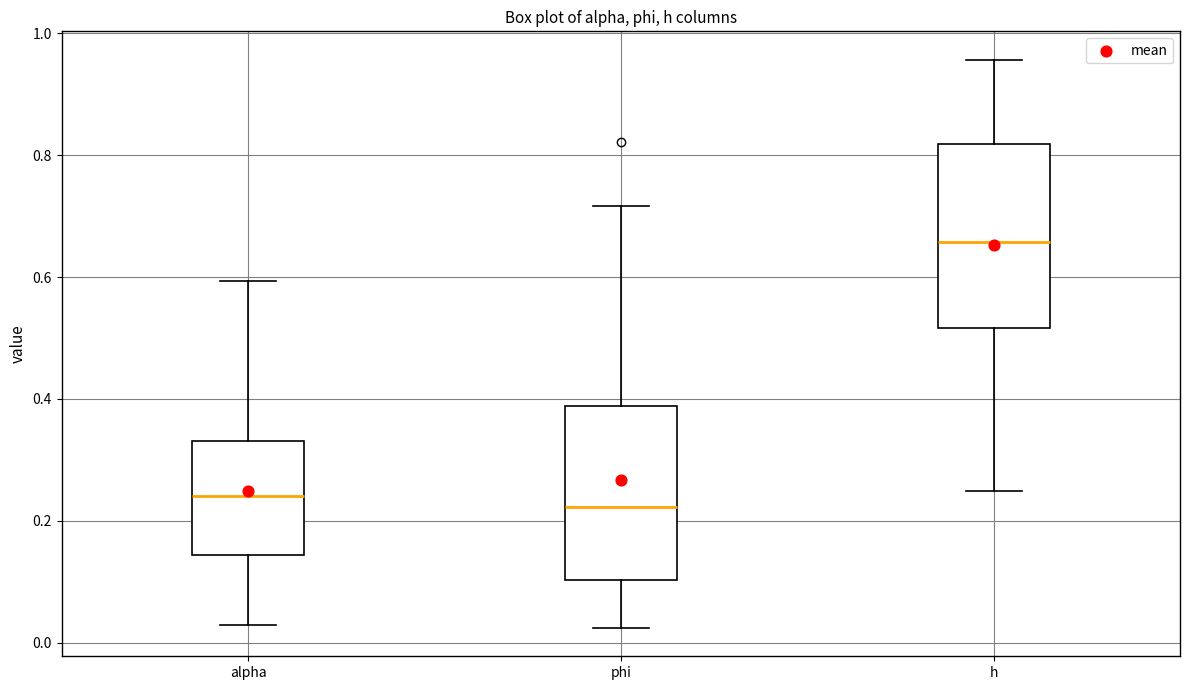

Reading left to right, read every box against the y-axis: the position of its median line, the range the box covers, and the ends of its whiskers. The values are not printed on the chart, so give them approximately, as read against the axis.

alpha: median 0.24, box 0.14 to 0.34, whiskers 0.02 to 0.60
phi: median 0.22, box 0.10 to 0.38, whiskers 0.02 to 0.72
h: median 0.66, box 0.52 to 0.82, whiskers 0.24 to 0.96